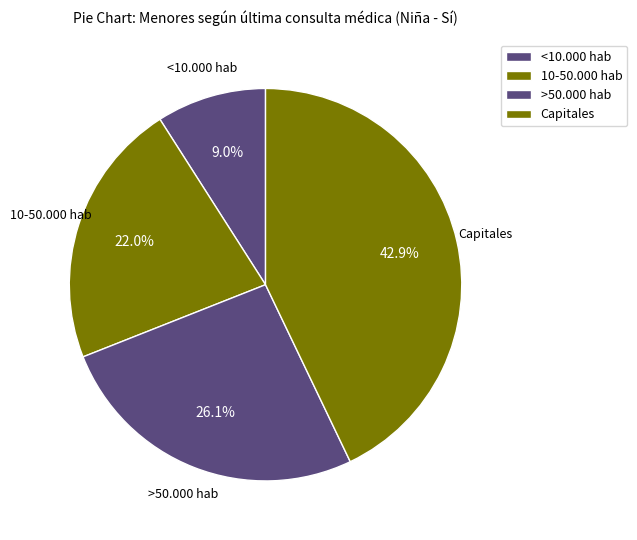

What portion of the pie excludes <10.000 hab?

91.0%